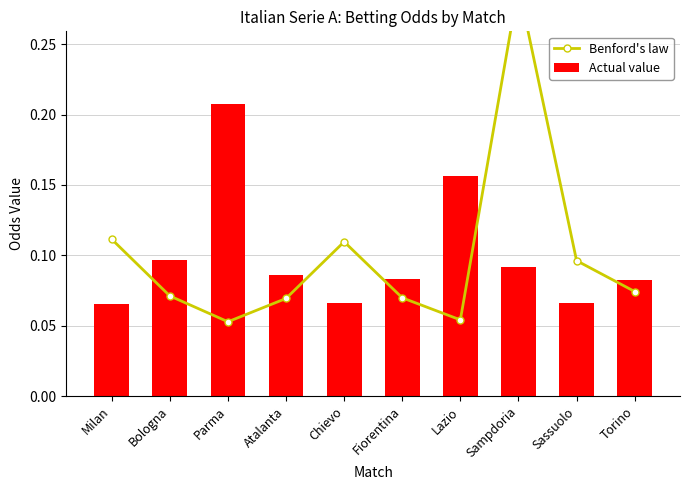

What is the label of the 1st bar from the right?

Torino